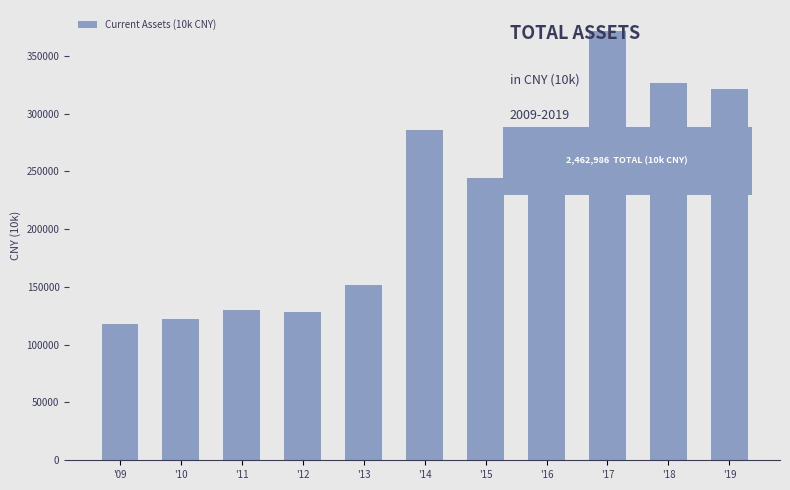

What is the value of the 9th bar from the left?

371019